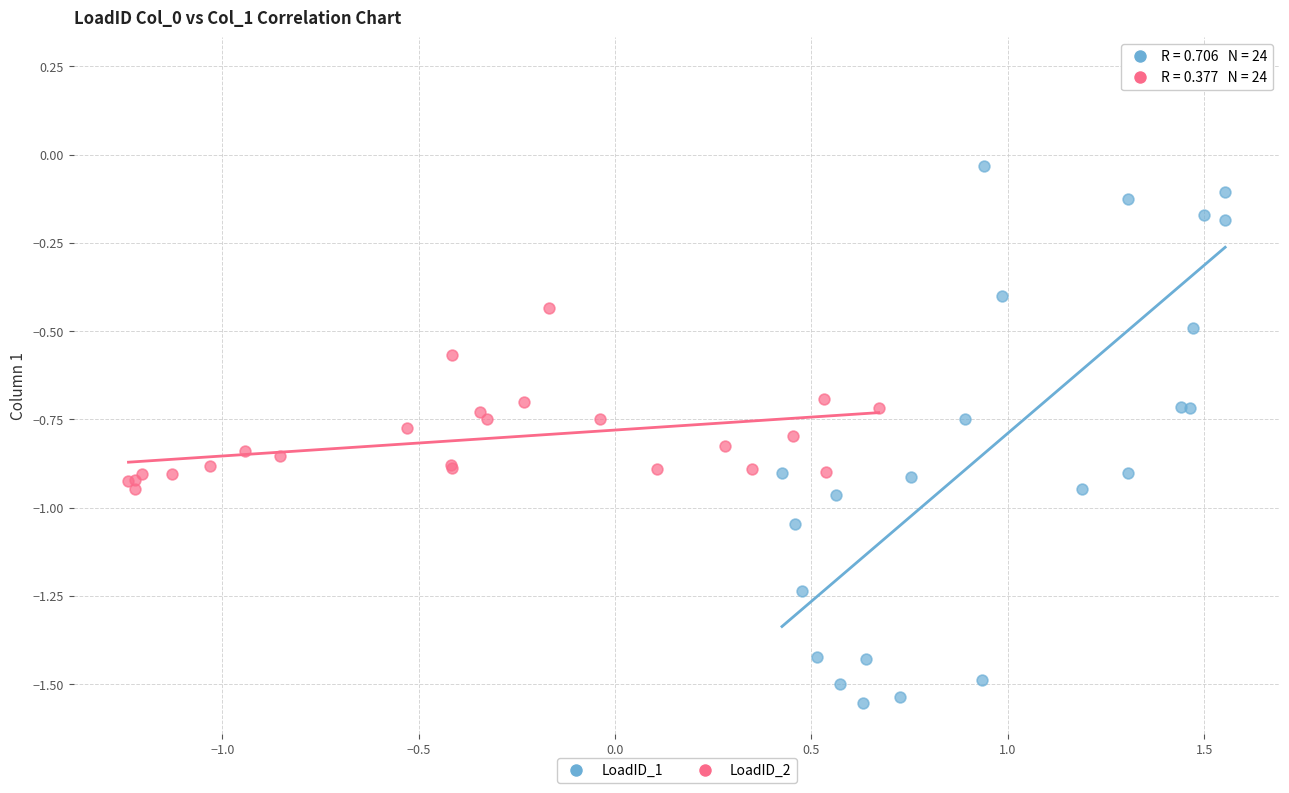

Which series contains the highest Y value?

LoadID_1